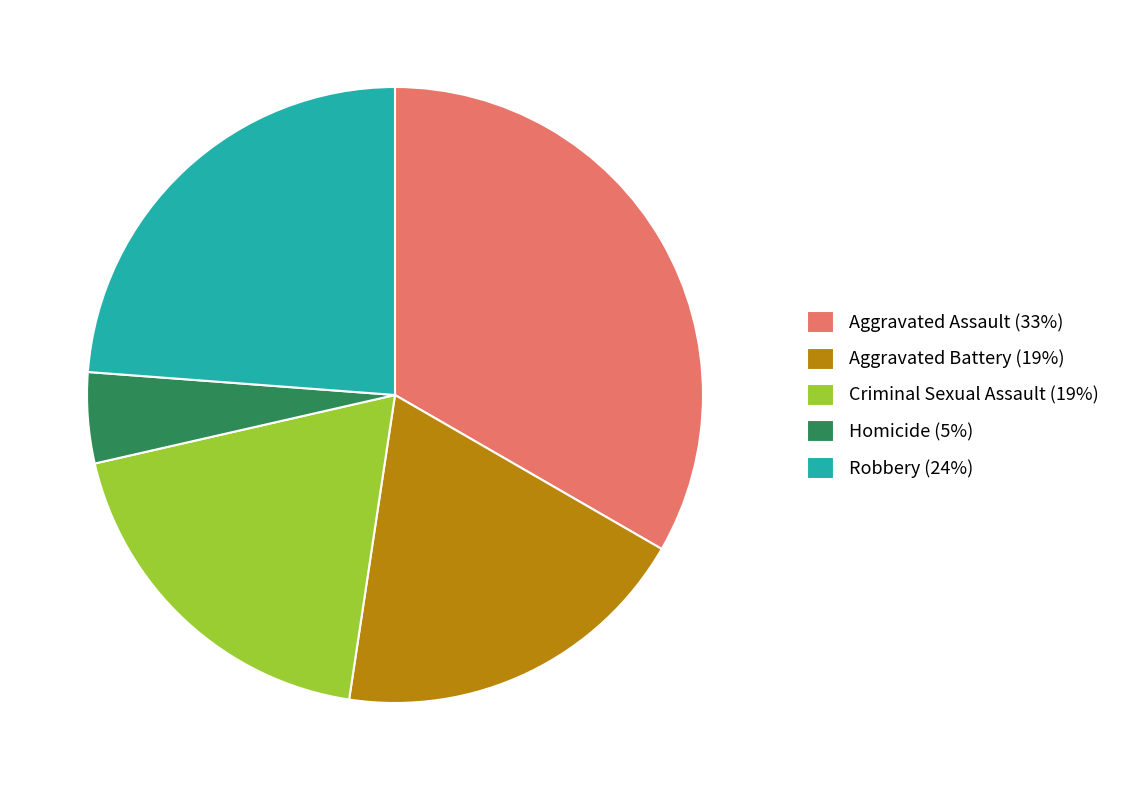

How many slices are in this pie chart?

5